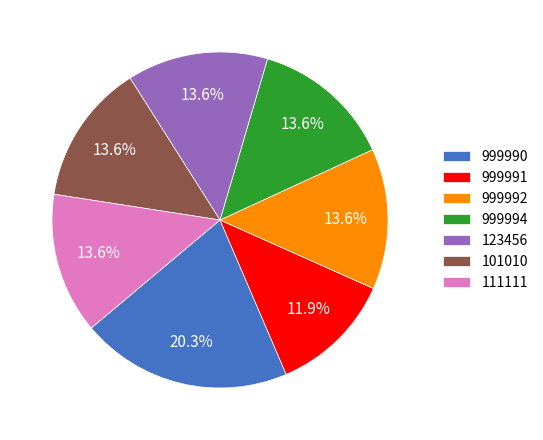

Does 999994 represent more than half of the total?

No